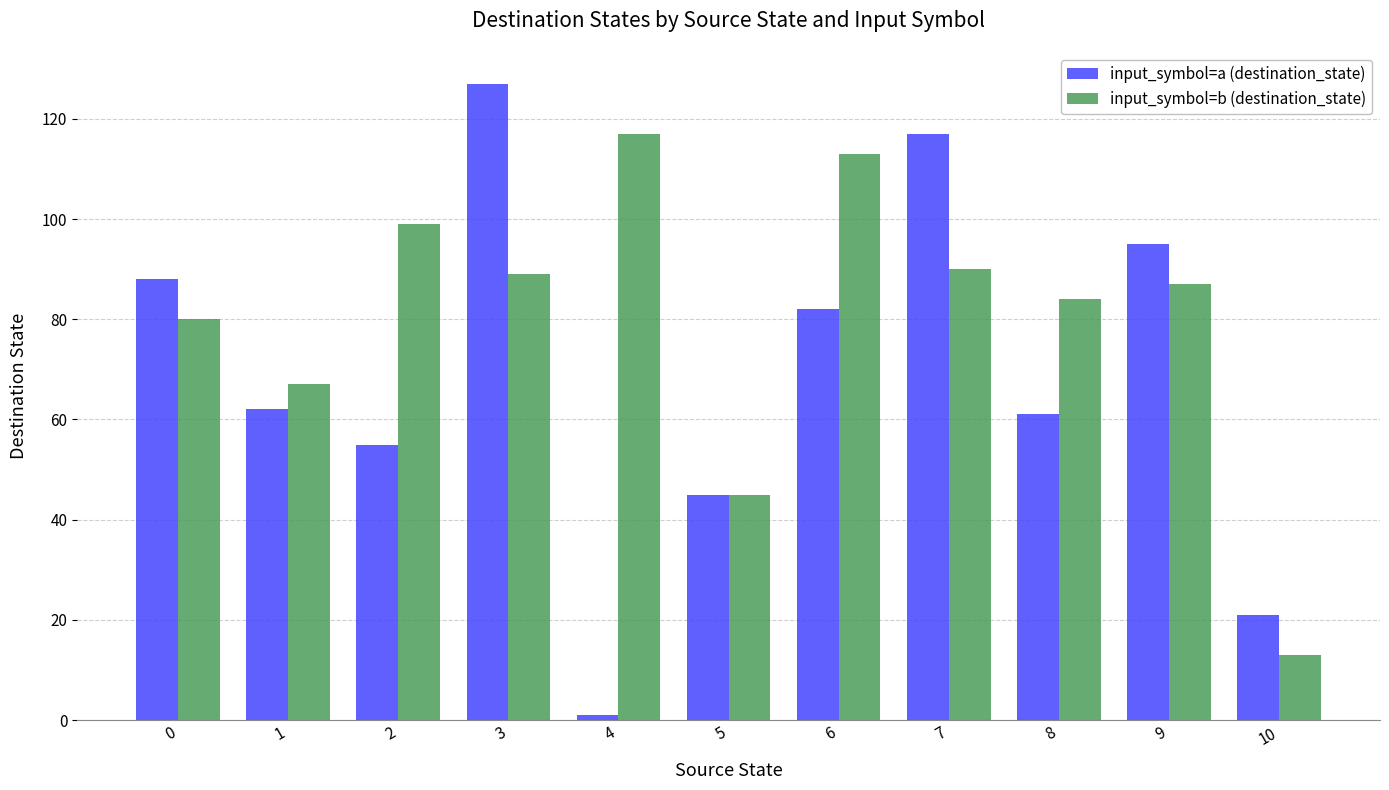

At which label does input_symbol=b (destination_state) reach its peak?

4